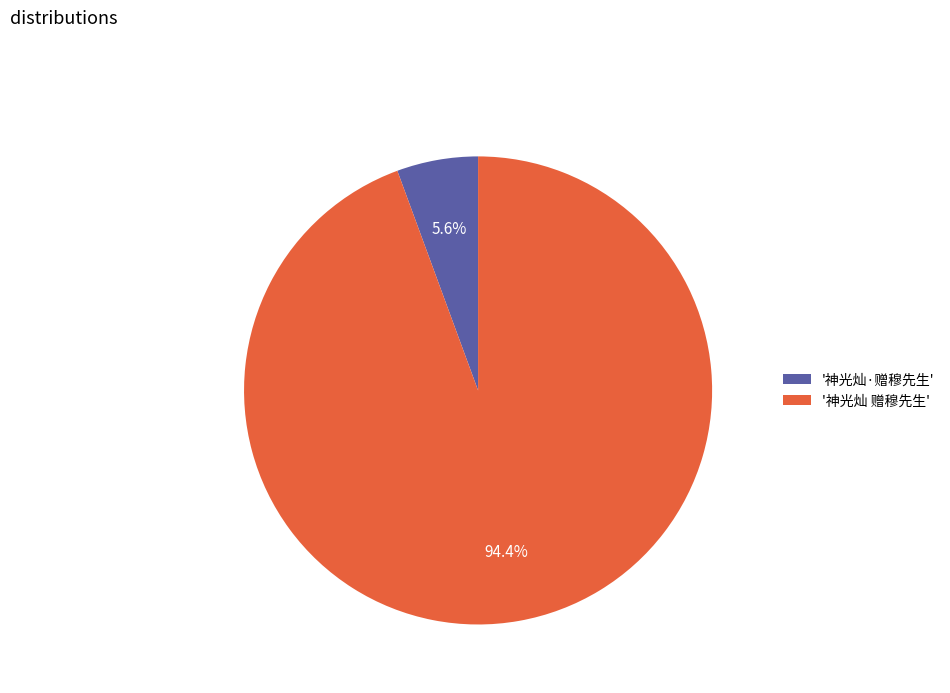

Is there a majority slice in this chart?

Yes